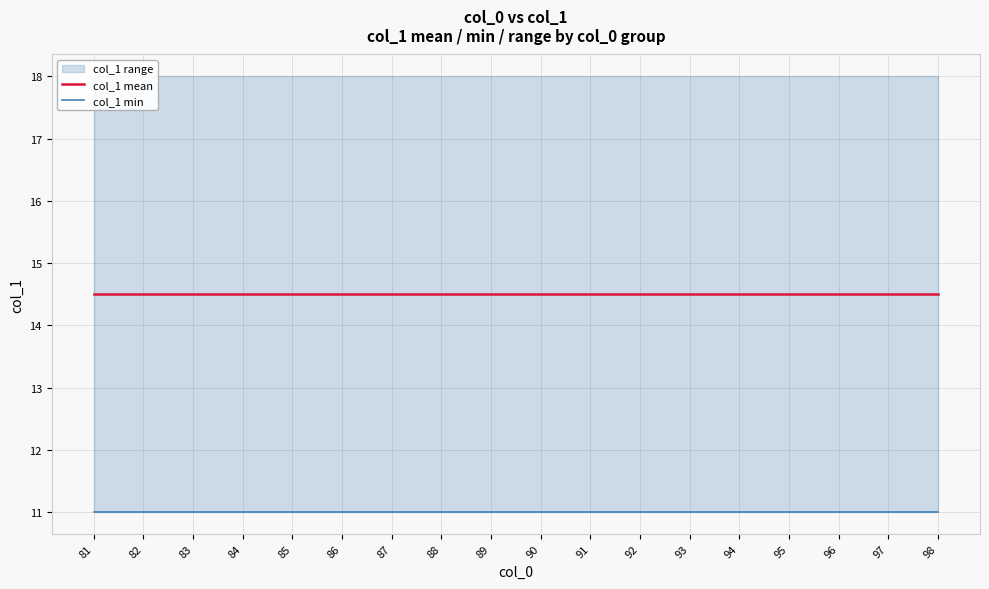

Reading left to right, transcribe all the data shown in this chart.

col_1 mean: 14.5	14.5	14.5	14.5	14.5	14.5	14.5	14.5	14.5	14.5	14.5	14.5	14.5	14.5	14.5	14.5	14.5	14.5
col_1 min: 11.0	11.0	11.0	11.0	11.0	11.0	11.0	11.0	11.0	11.0	11.0	11.0	11.0	11.0	11.0	11.0	11.0	11.0